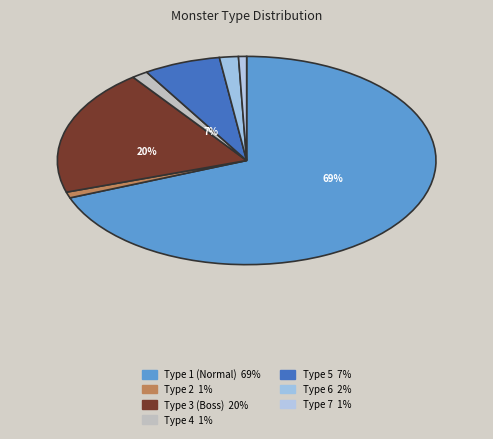

To the nearest percent, what is the combined percentage of MonsterType_2 and MonsterType_4?

2%